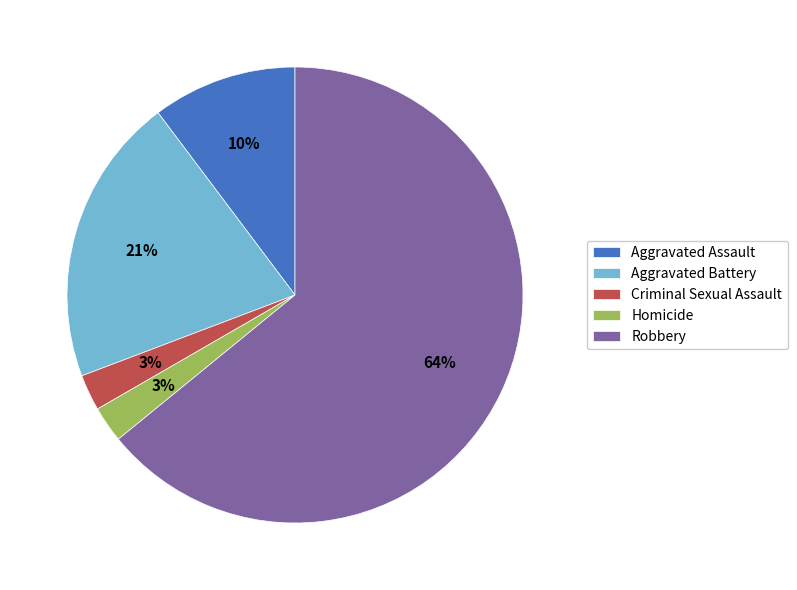

Is the sum of Homicide and Aggravated Battery greater than half?

No